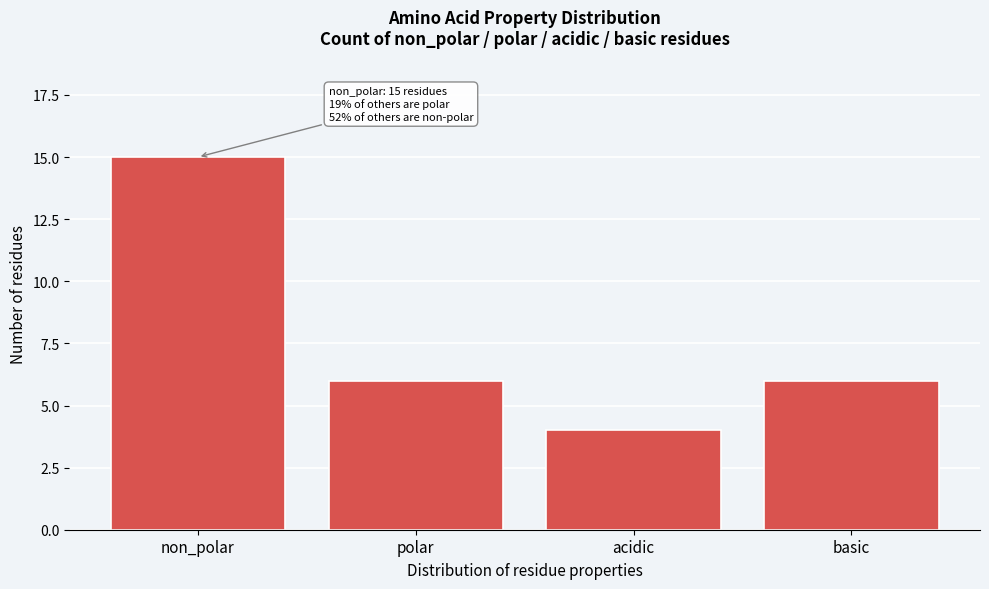

Reading left to right, extract all data points from this chart.

non_polar=15	polar=6	acidic=4	basic=6